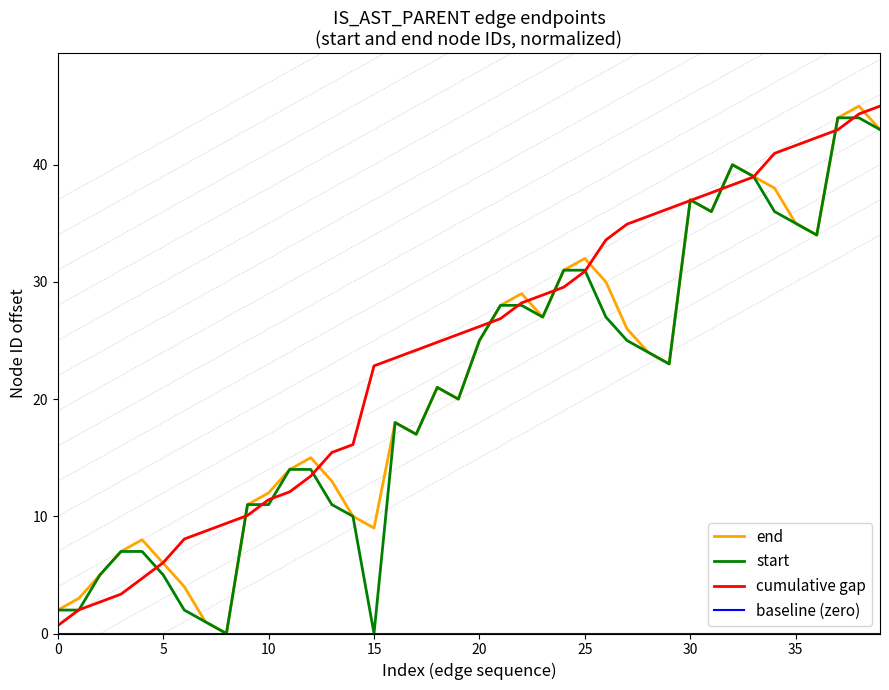

Read the end value at 10.

12.0